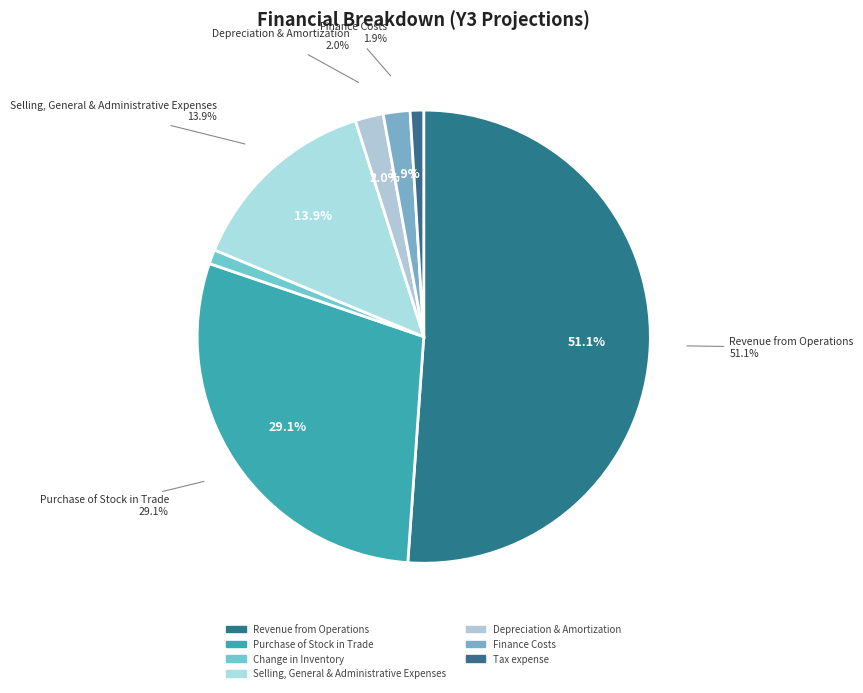

What percentage is the Tax expense slice, to the nearest percent?

1%